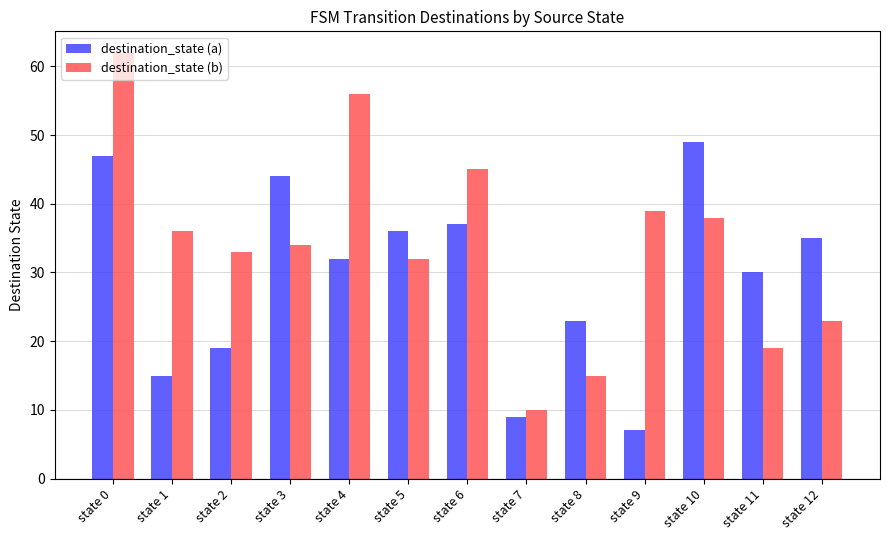

At which category is the sum across all series the highest?

state 0